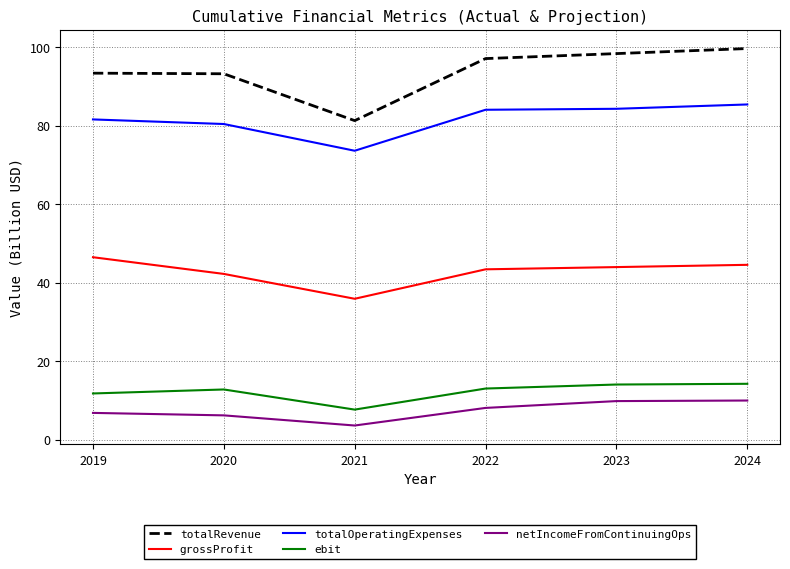

Is the value of totalRevenue at 2023 greater than the value of netIncomeFromContinuingOps at 2019?

Yes